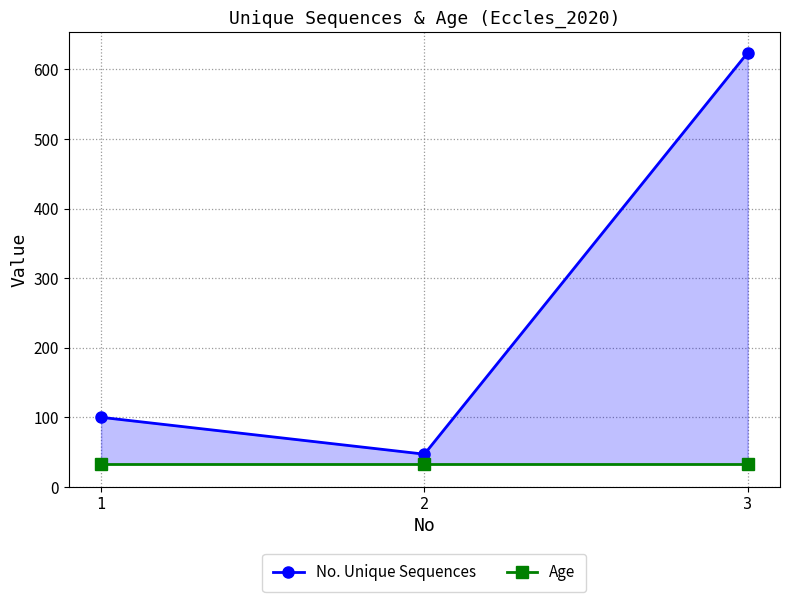

Between 1 and 3, which is larger?

3